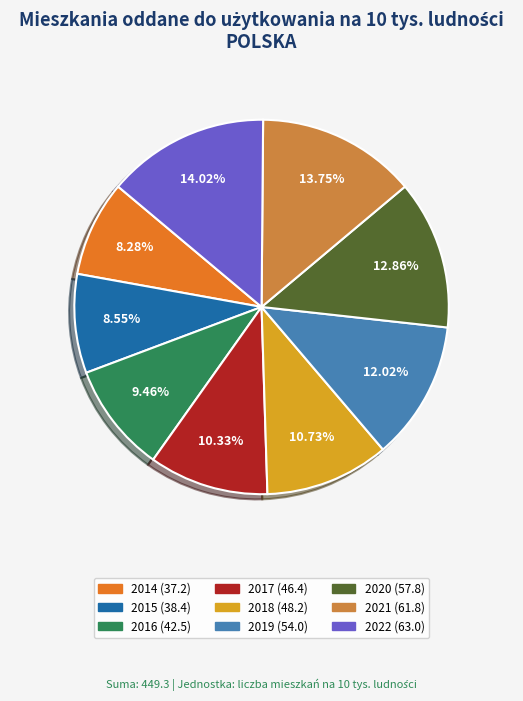

How many slices are in this pie chart?

9